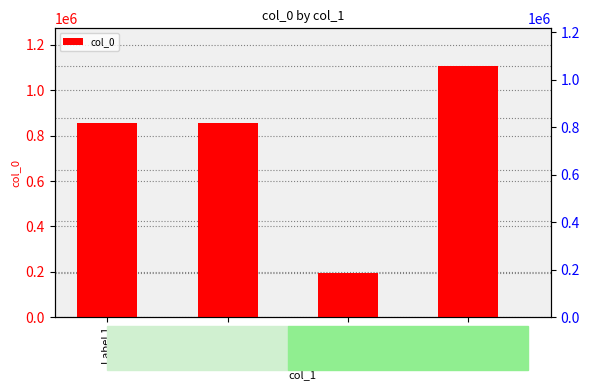

List the labels in order of value, largest first.

Label 4, Label 1, Label 2, Label 3